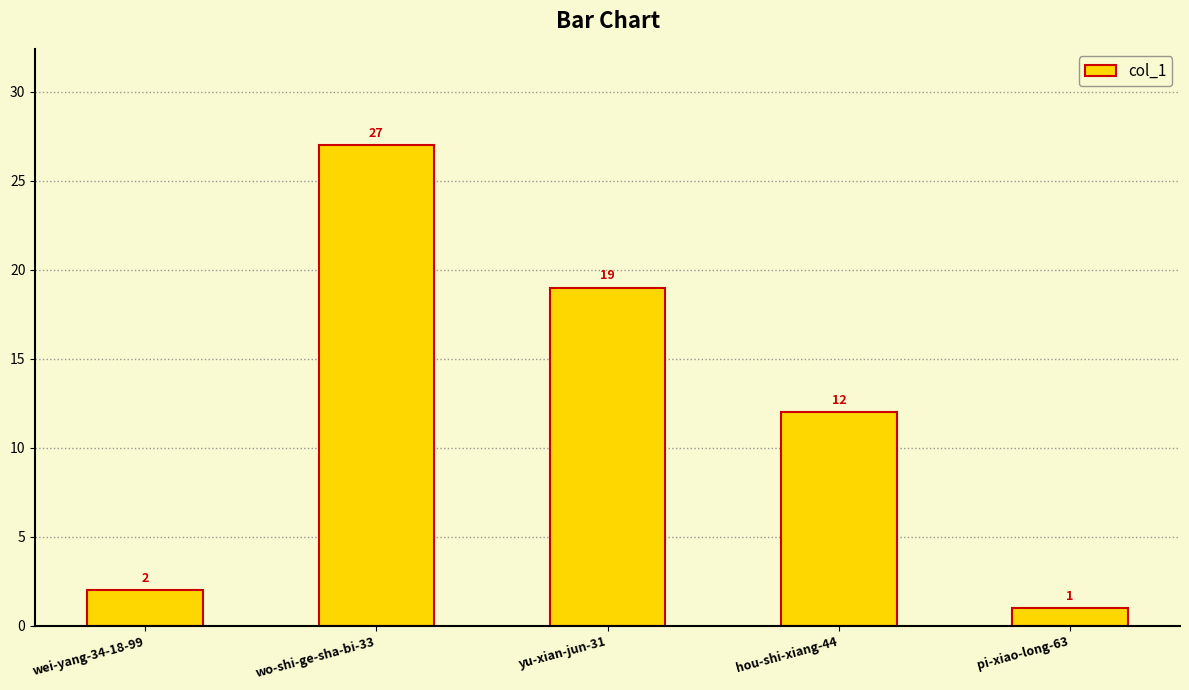

What is the difference between the second highest and minimum values?

18